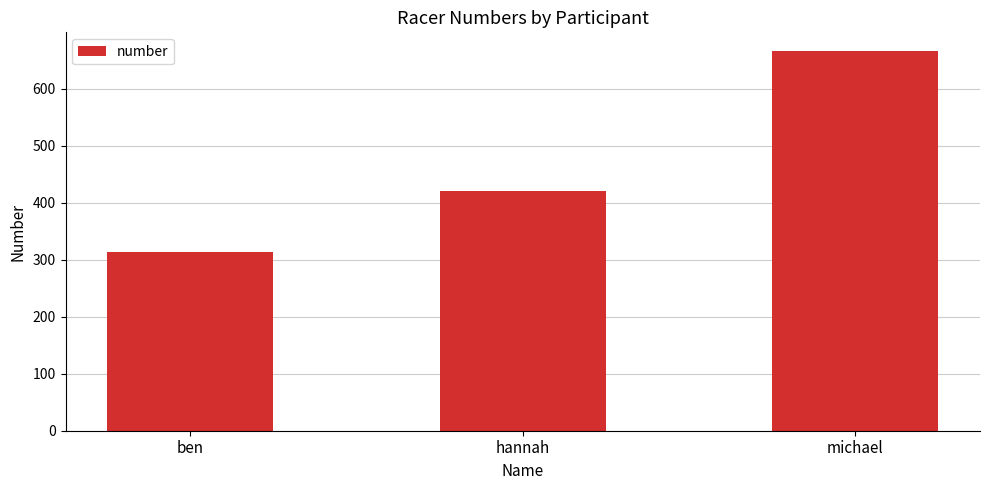

What is the label of the 2nd bar from the left?

hannah